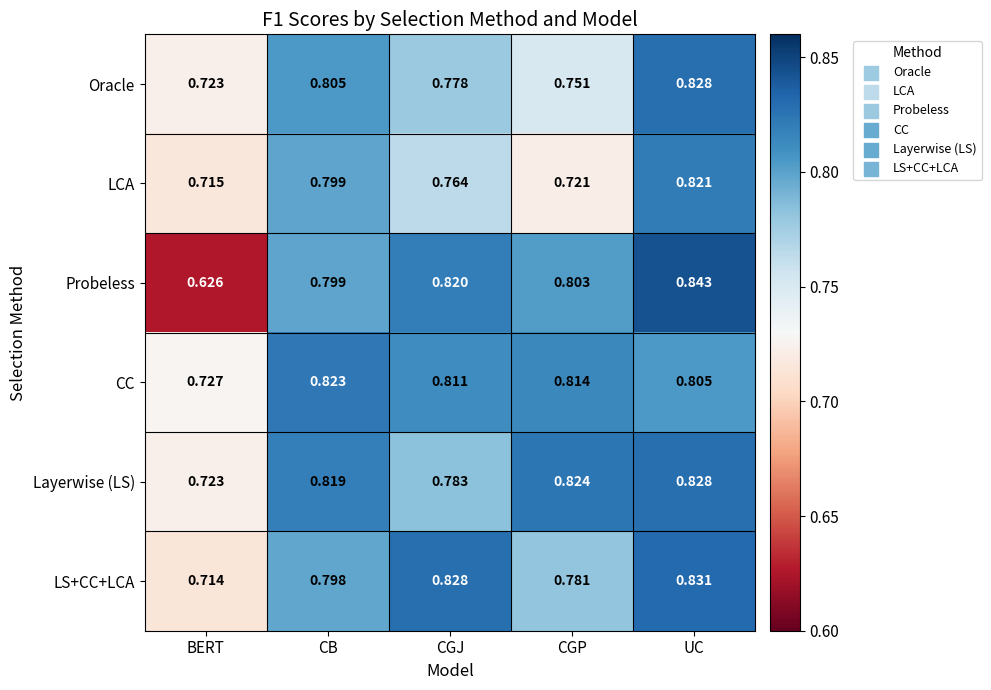

Between CGP and UC, which series saw the biggest shift?

LCA